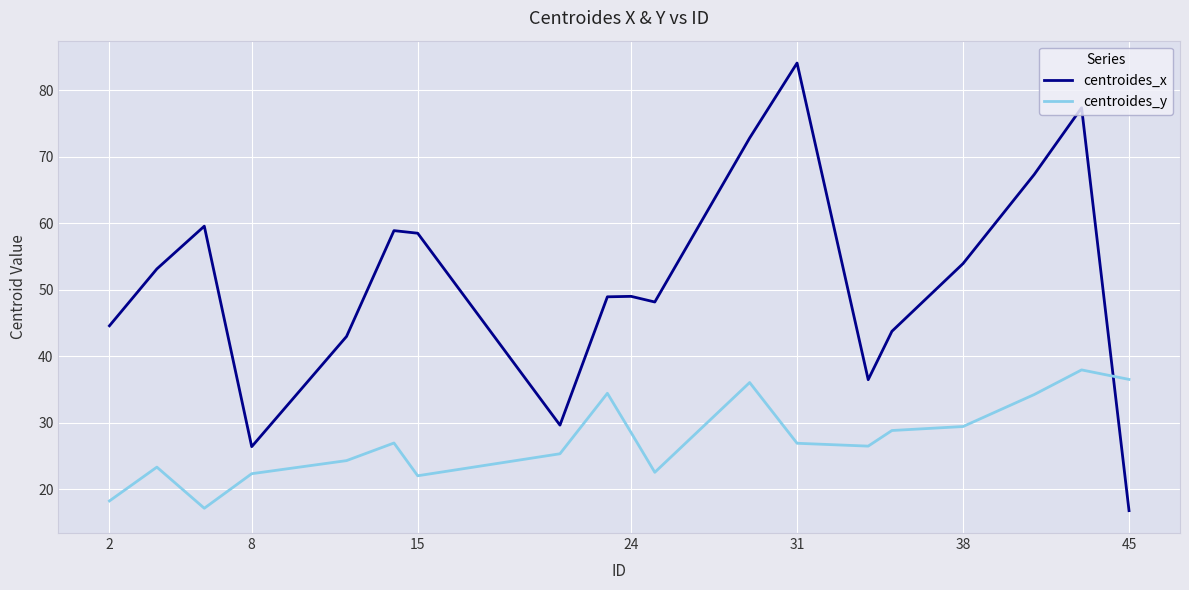

Count the number of categories in the chart.

19